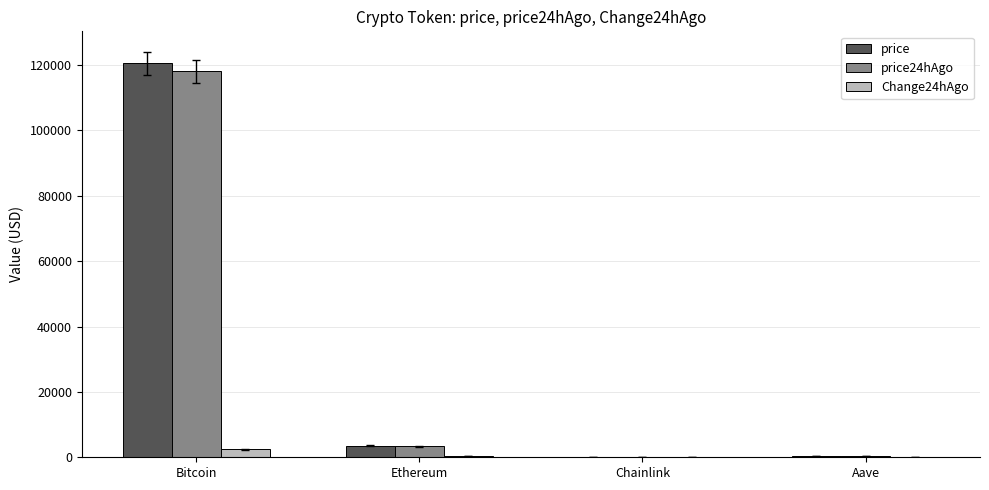

Where does the price series first go above 3593?

Bitcoin